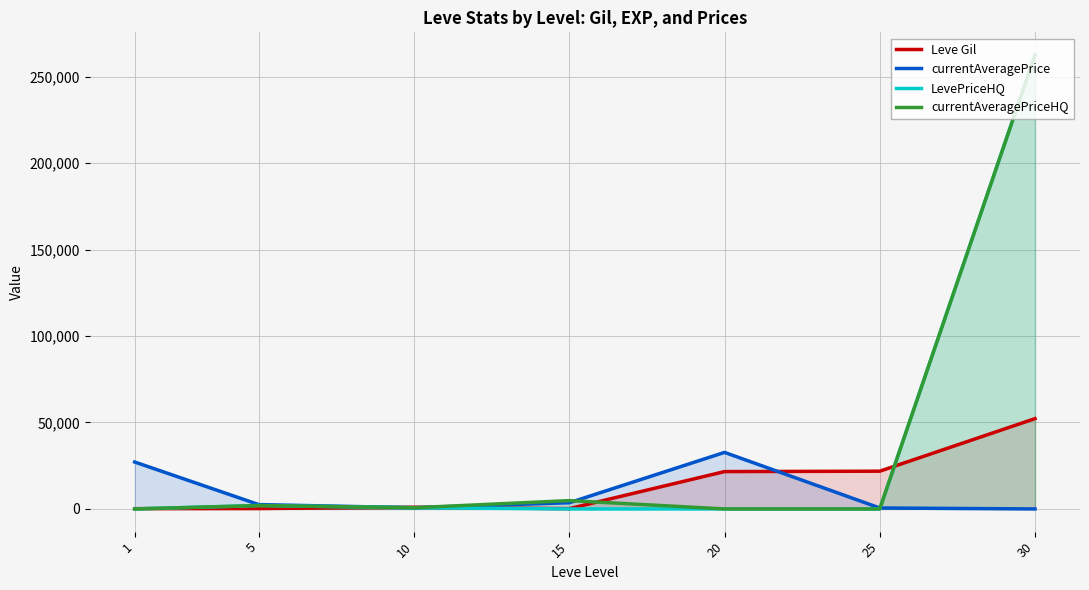

Which series changed the most between 1 and 30?

LevePriceHQ